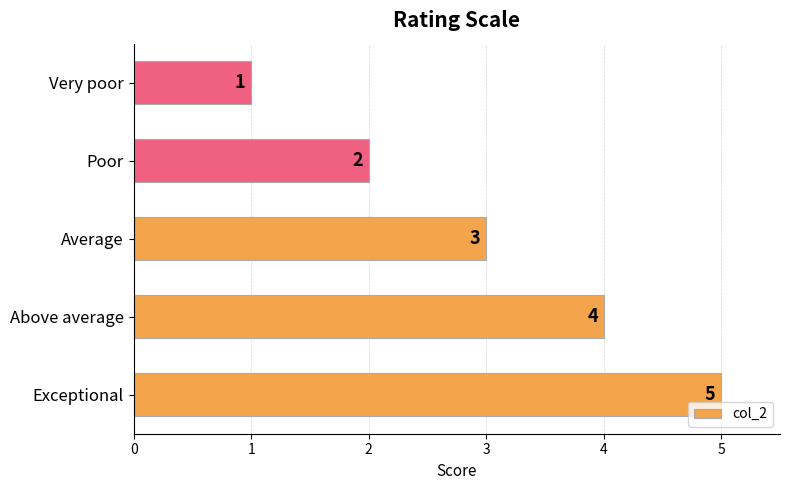

What is the sum of all values?

15